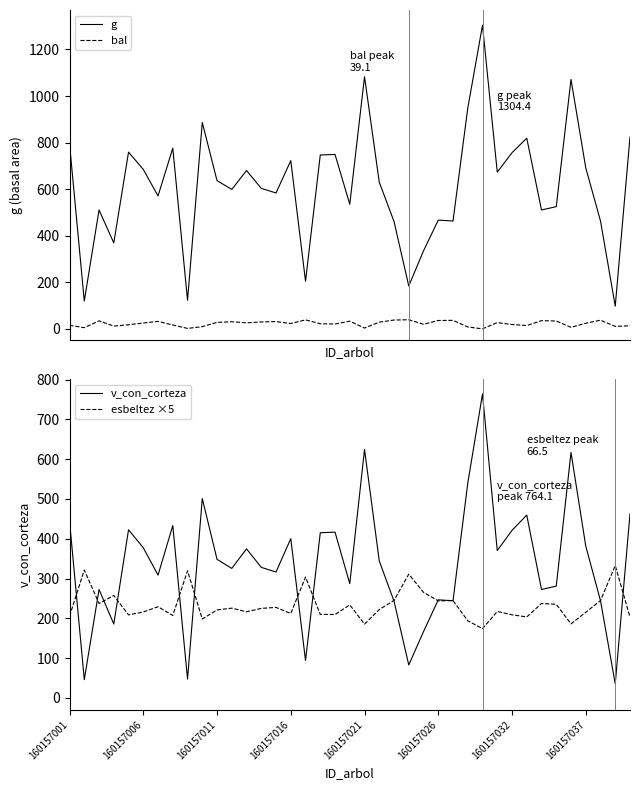

True or false: bal and g cross at least once.

False